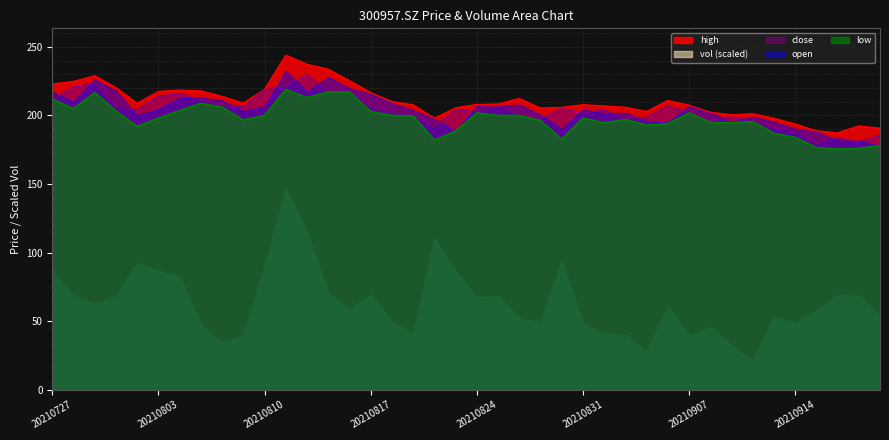

What is the total value across all series at 20210914?

805.7